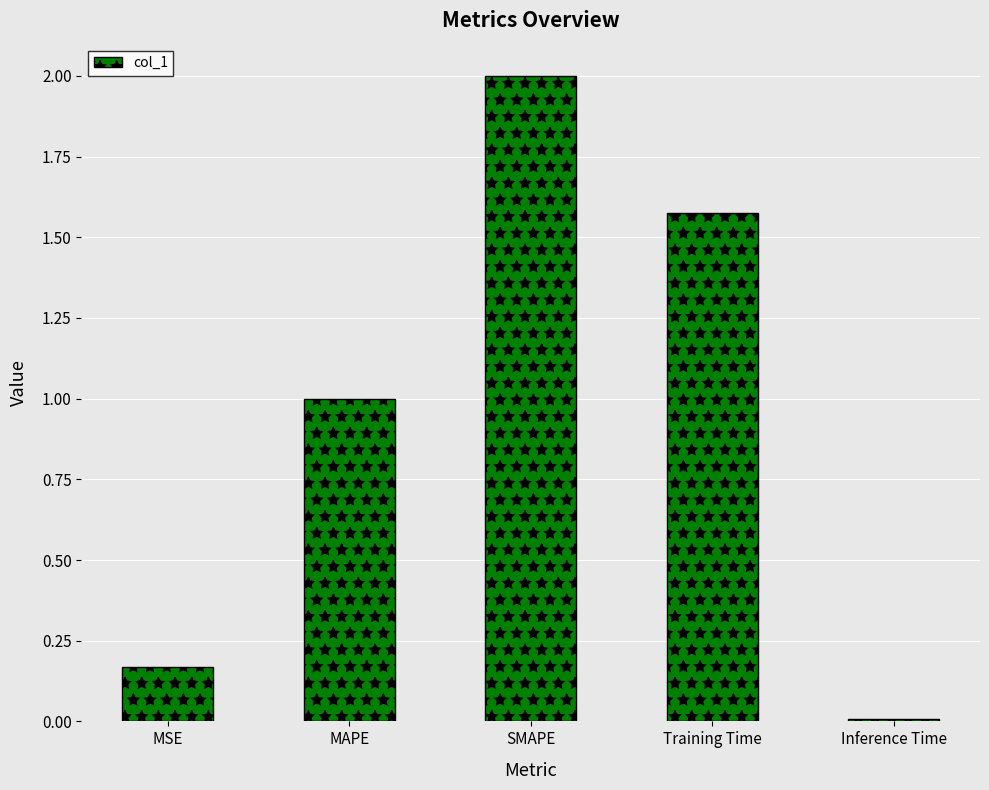

What is the label of the 1st bar from the left?

MSE